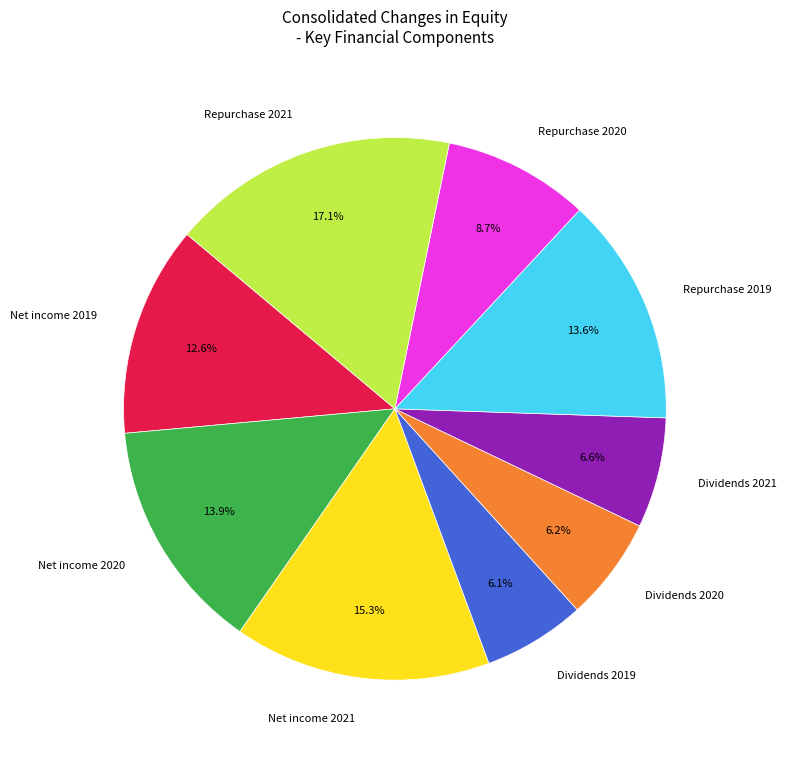

To the nearest percent, what is the difference between the largest and smallest slice percentages?

11%